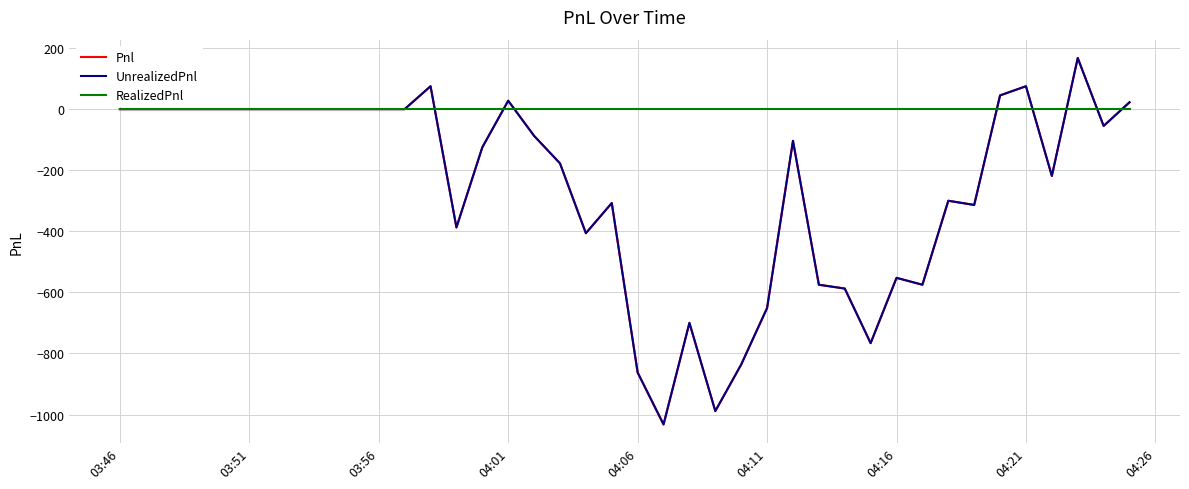

Does the chart have visible grid lines?

Yes